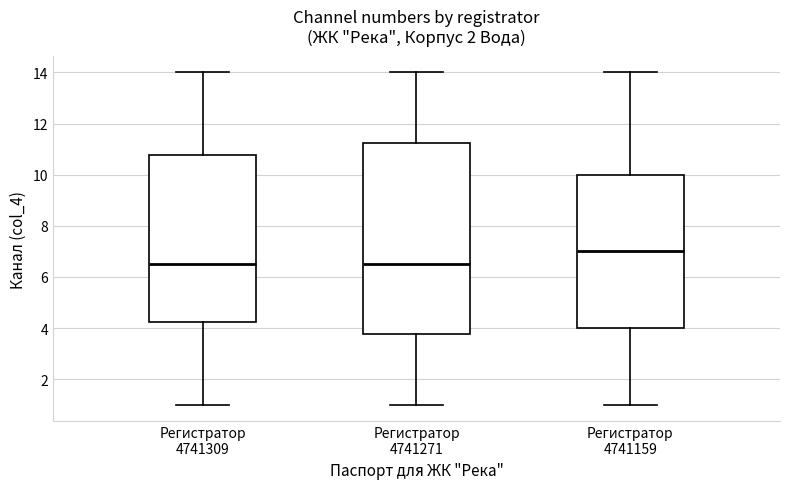

Where does the median line of the box for Регистратор 4741159 sit on the y-axis? The values are not printed on the chart, so give them approximately, as read against the axis.

7.0